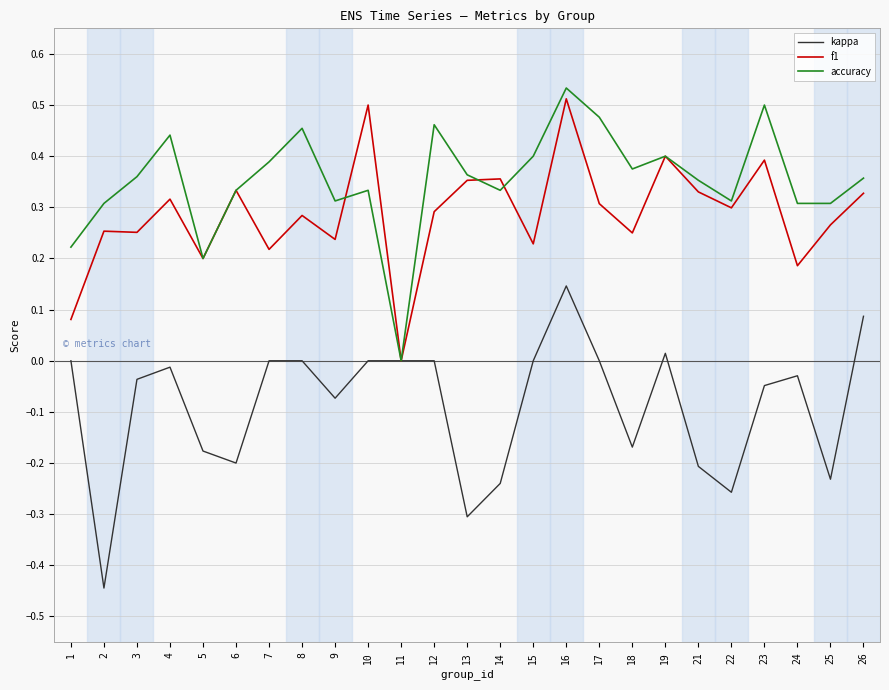

The value of kappa at 24 is -0.0. True or false?

True